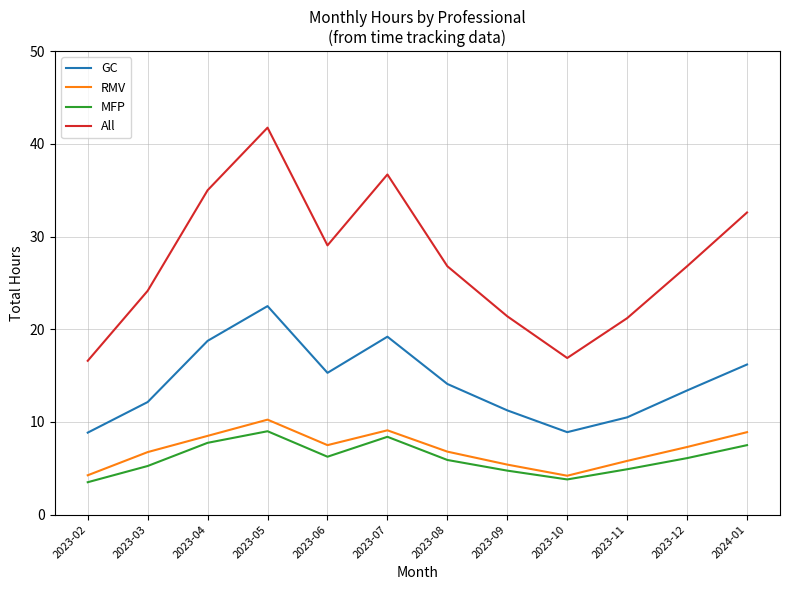

At which category does All reach its first local valley?

2023-06